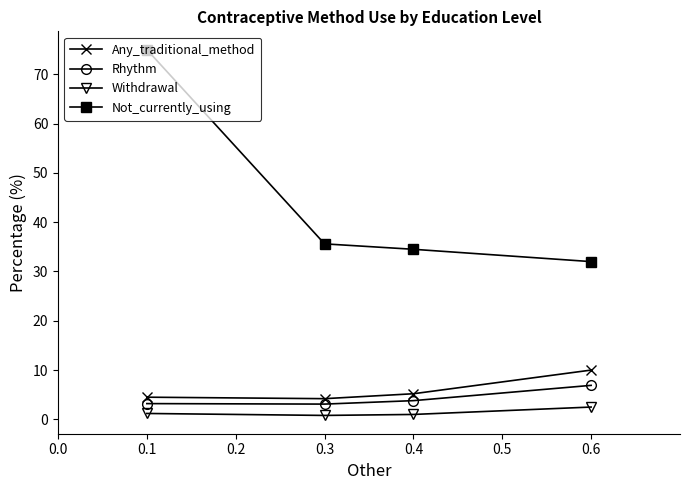

True or false: Not_currently_using and Any_traditional_method cross at least once.

False